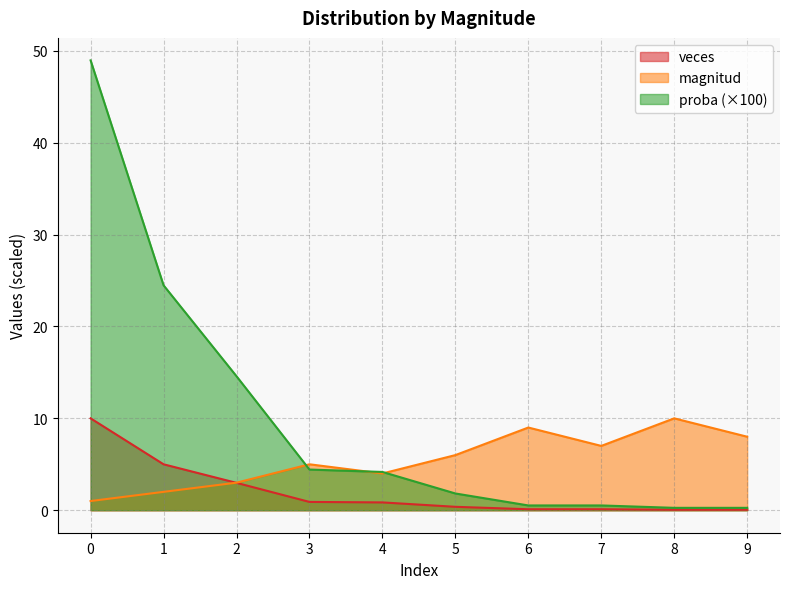

Rank the series by their average value, from lowest to highest.

veces, magnitud, proba (×100)